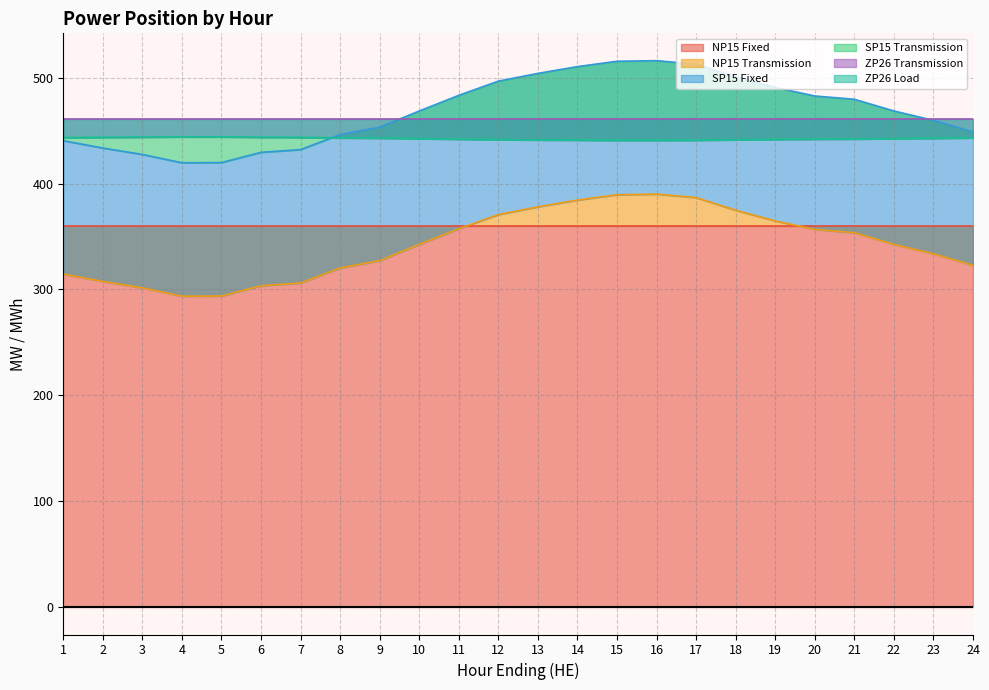

What is the value of the SP15 Transmission point at the 14th from the left?

510.4